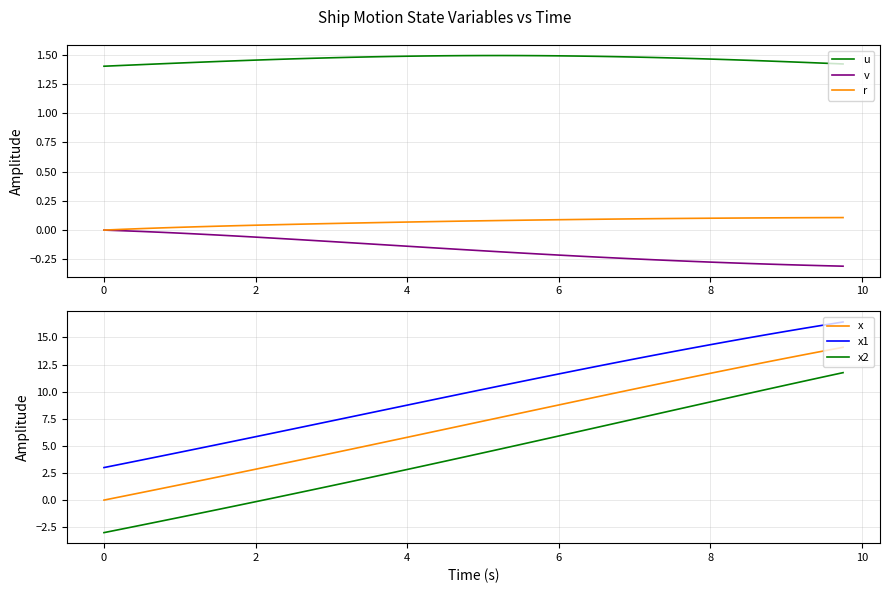

True or false: v and u cross at least once.

False